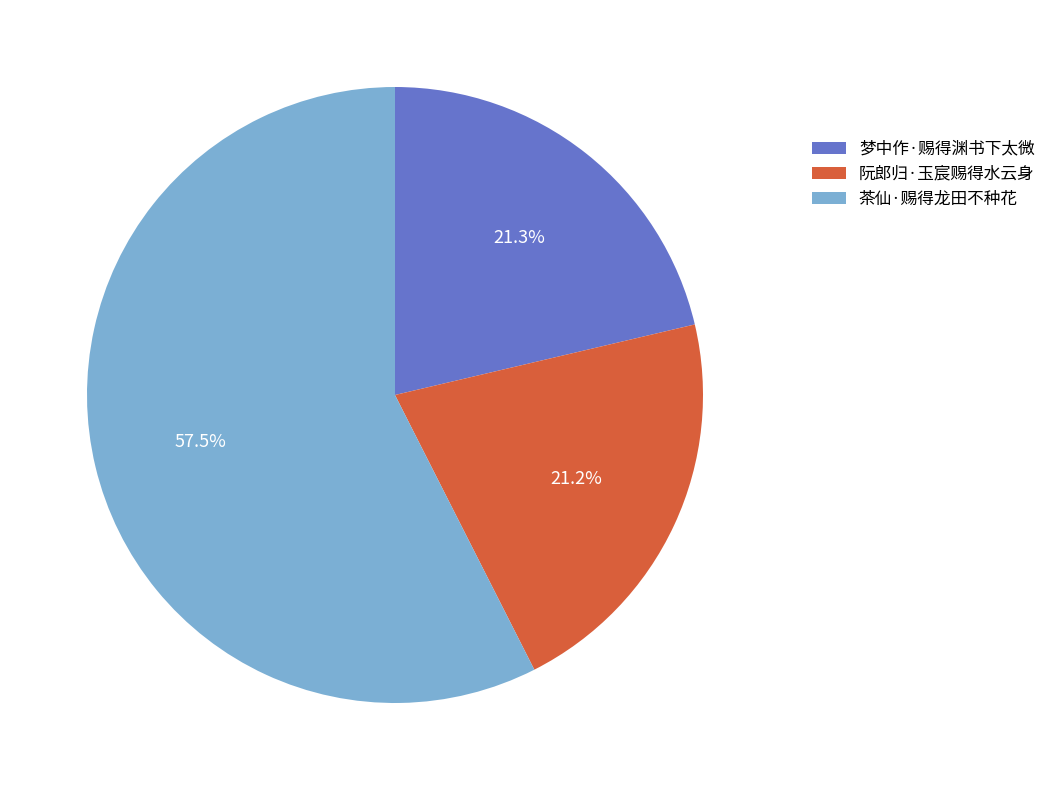

What is the largest slice in the pie chart?

茶仙·赐得龙田不种花